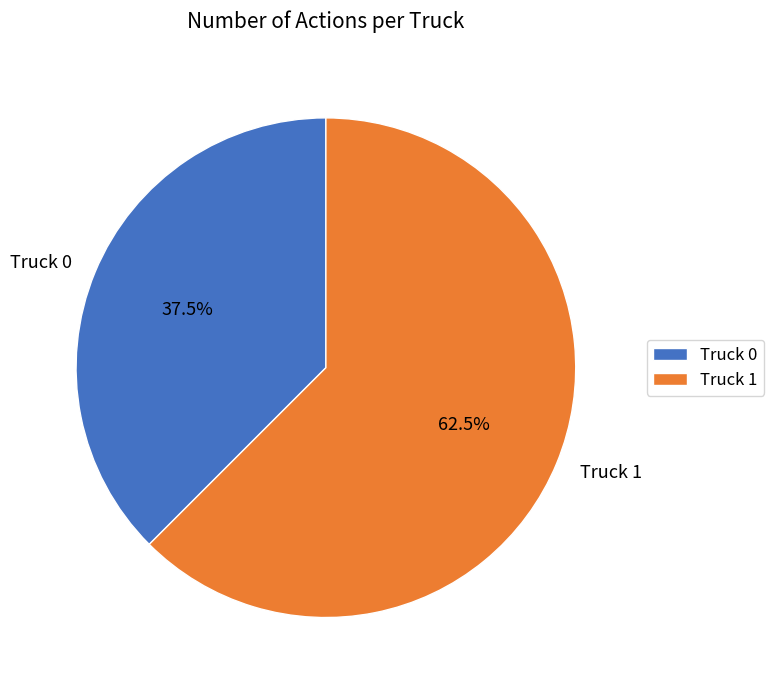

To the nearest percent, what is the average slice percentage?

50%